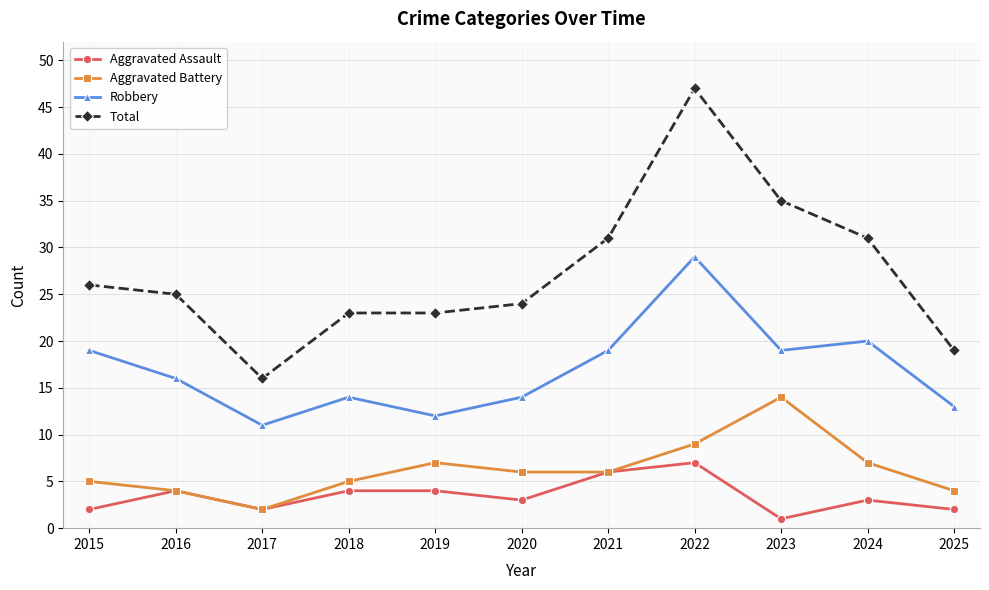

At which category is the sum across all series the highest?

2022